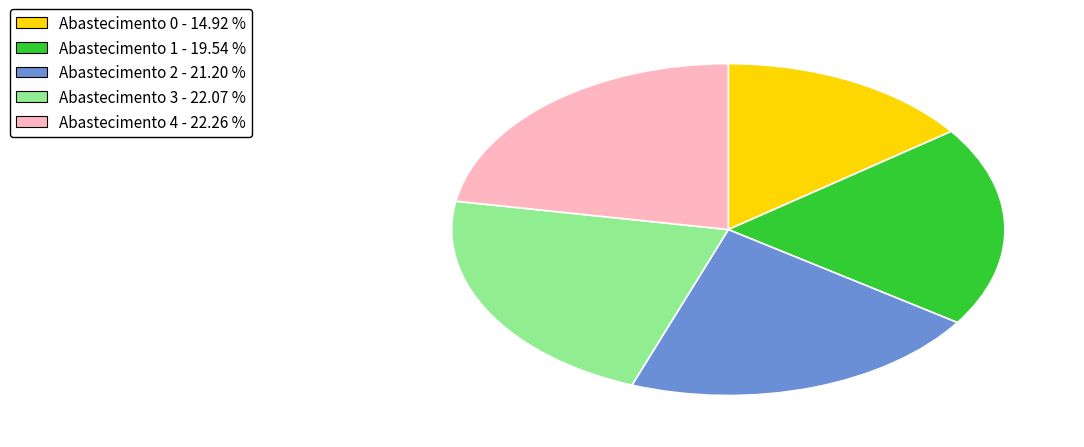

Is there a majority slice in this chart?

No